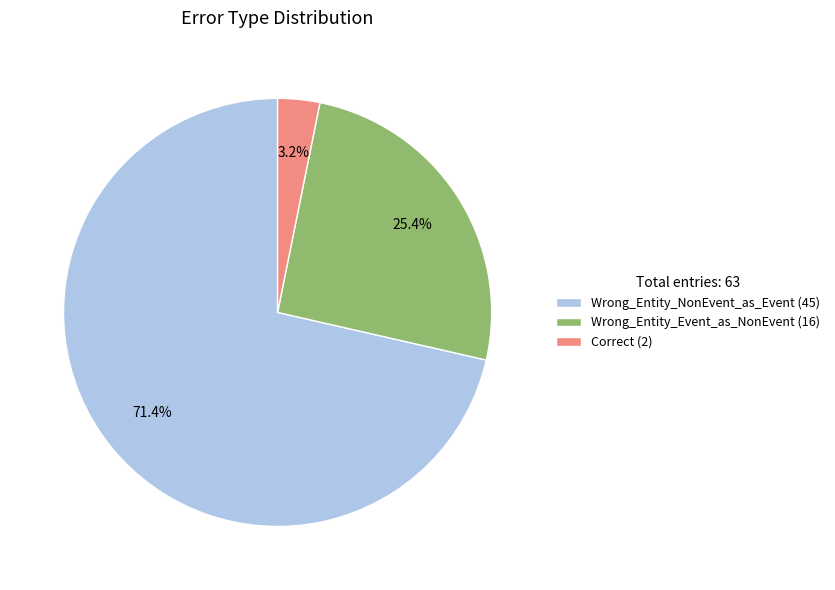

The Correct slice represents 3% of the pie. True or false?

True